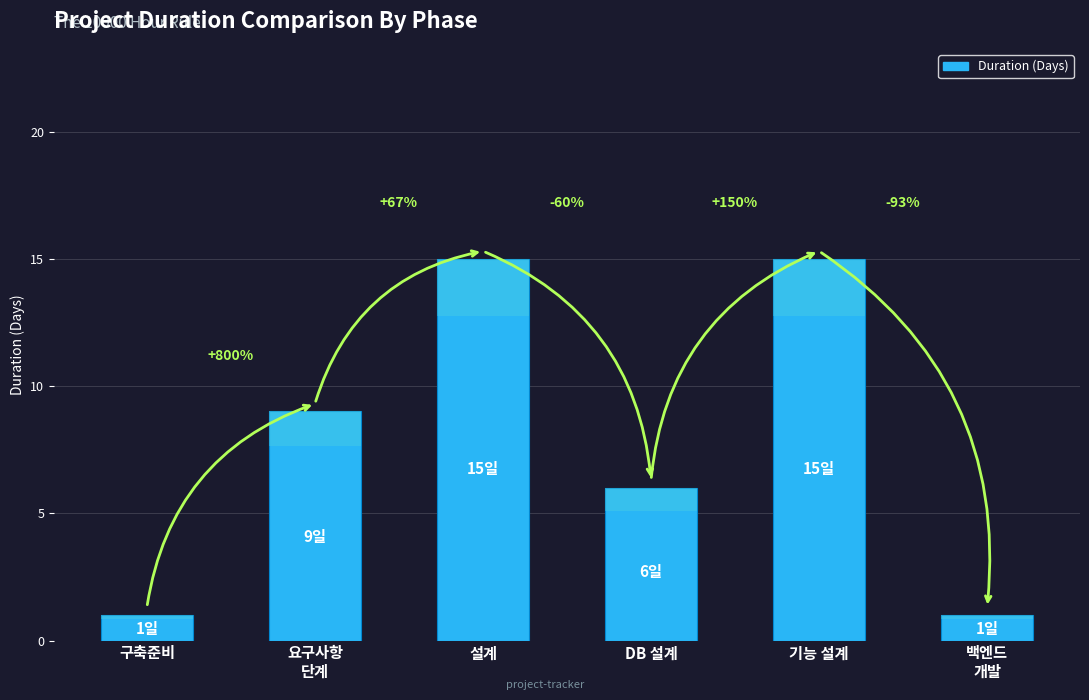

At which category does the chart reach its minimum across all series?

구축준비